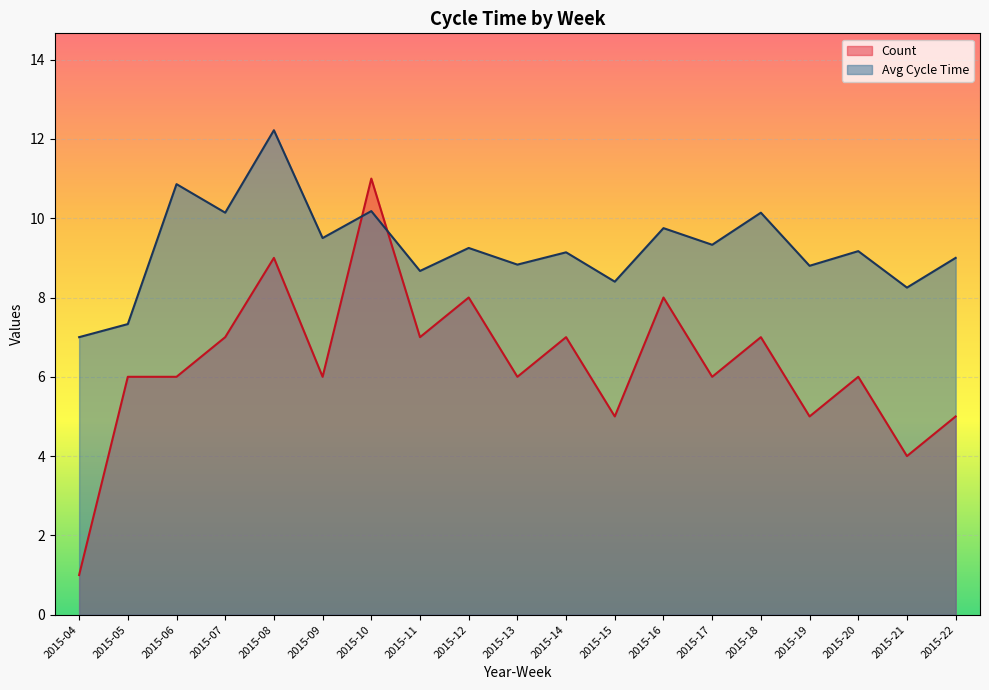

Which series has the largest range (max minus min)?

Count